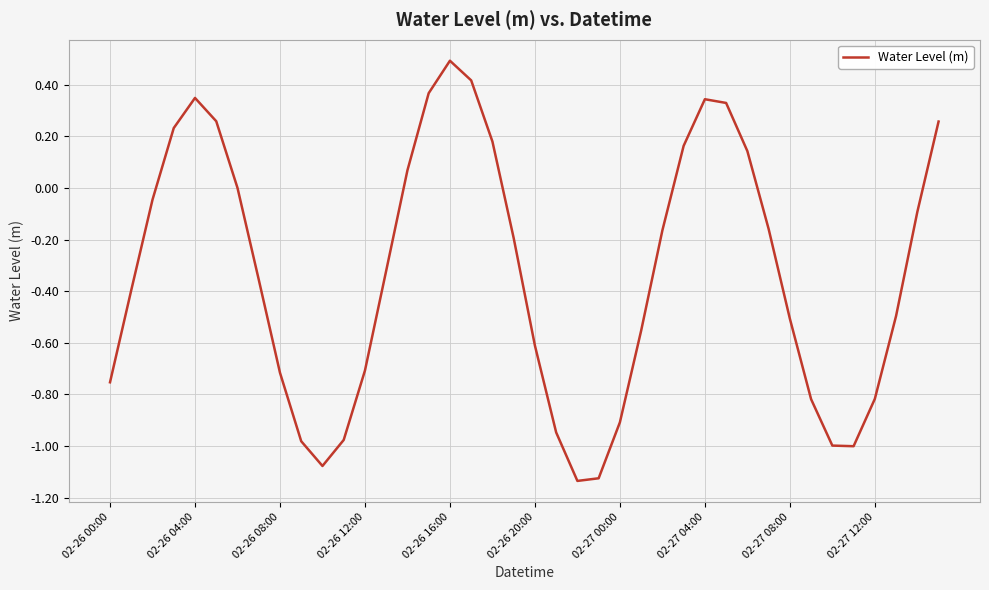

What is the difference between the maximum and minimum values?

1.6